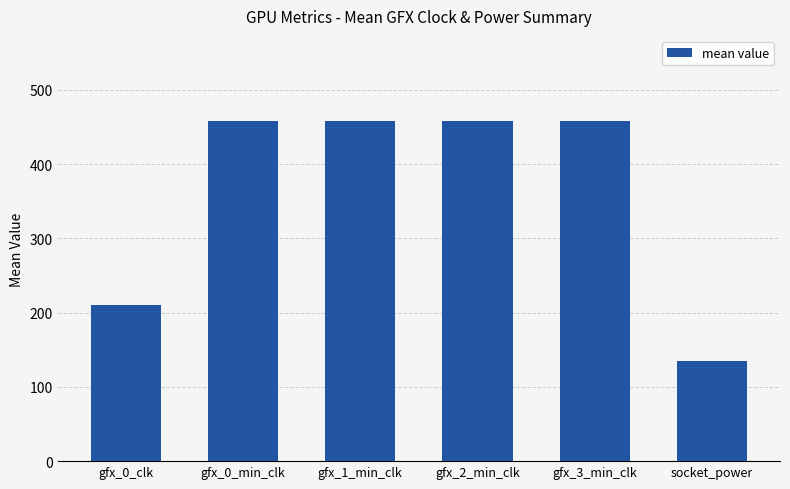

What is the label of the 2nd bar from the right?

gfx_3_min_clk